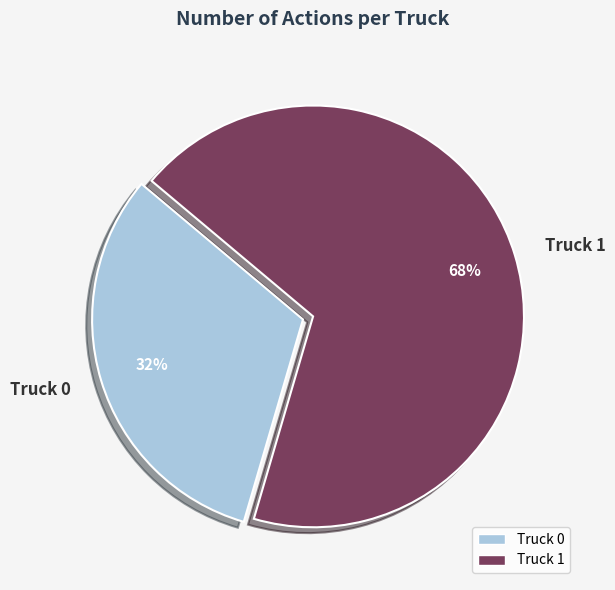

Count the number of slices in the pie.

2